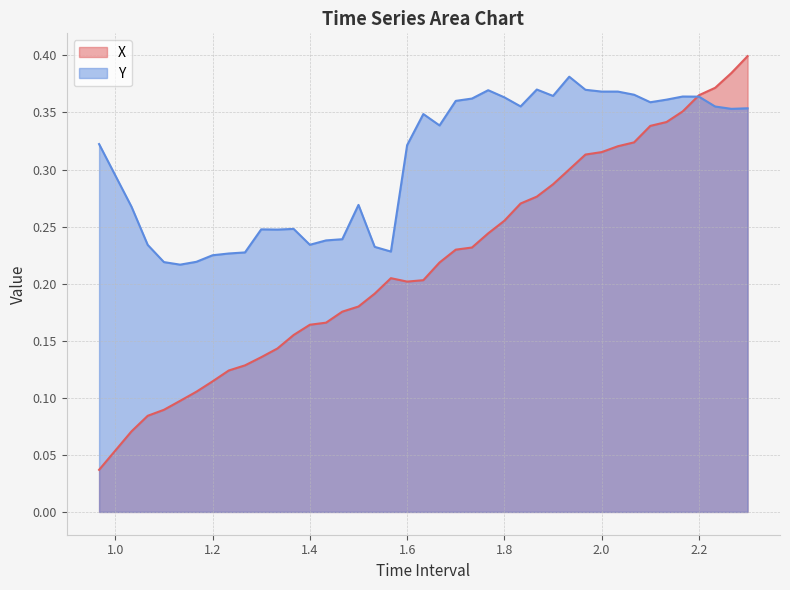

Rank the series by their maximum value, from lowest to highest.

Y, X